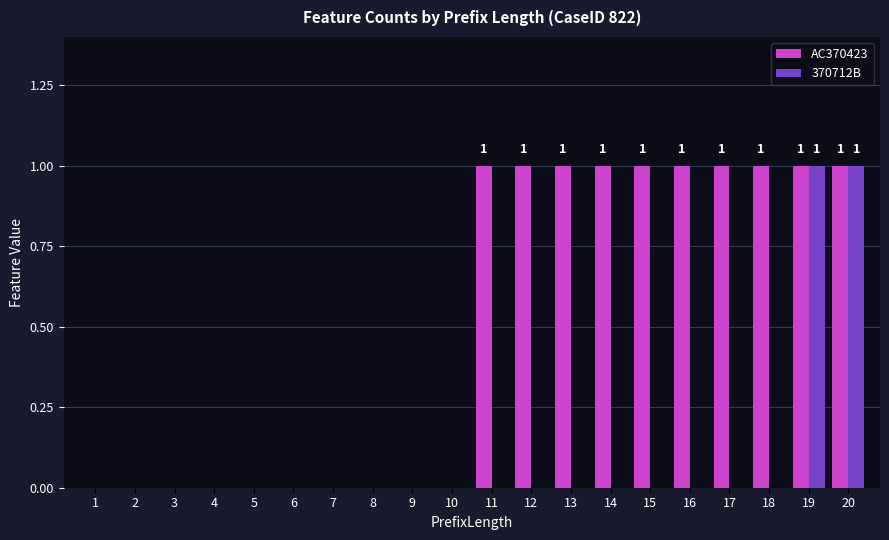

Reading left to right, extract all data points from this chart.

AC370423: 0	0	0	0	0	0	0	0	0	0	1	1	1	1	1	1	1	1	1	1
370712B: 0	0	0	0	0	0	0	0	0	0	0	0	0	0	0	0	0	0	1	1